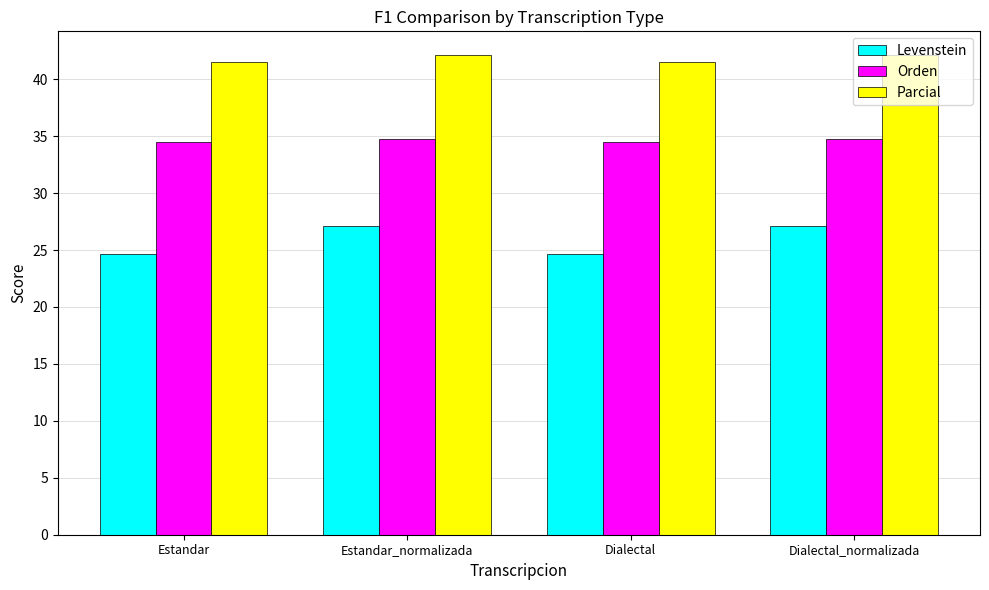

What position from the left is Dialectal_normalizada?

4